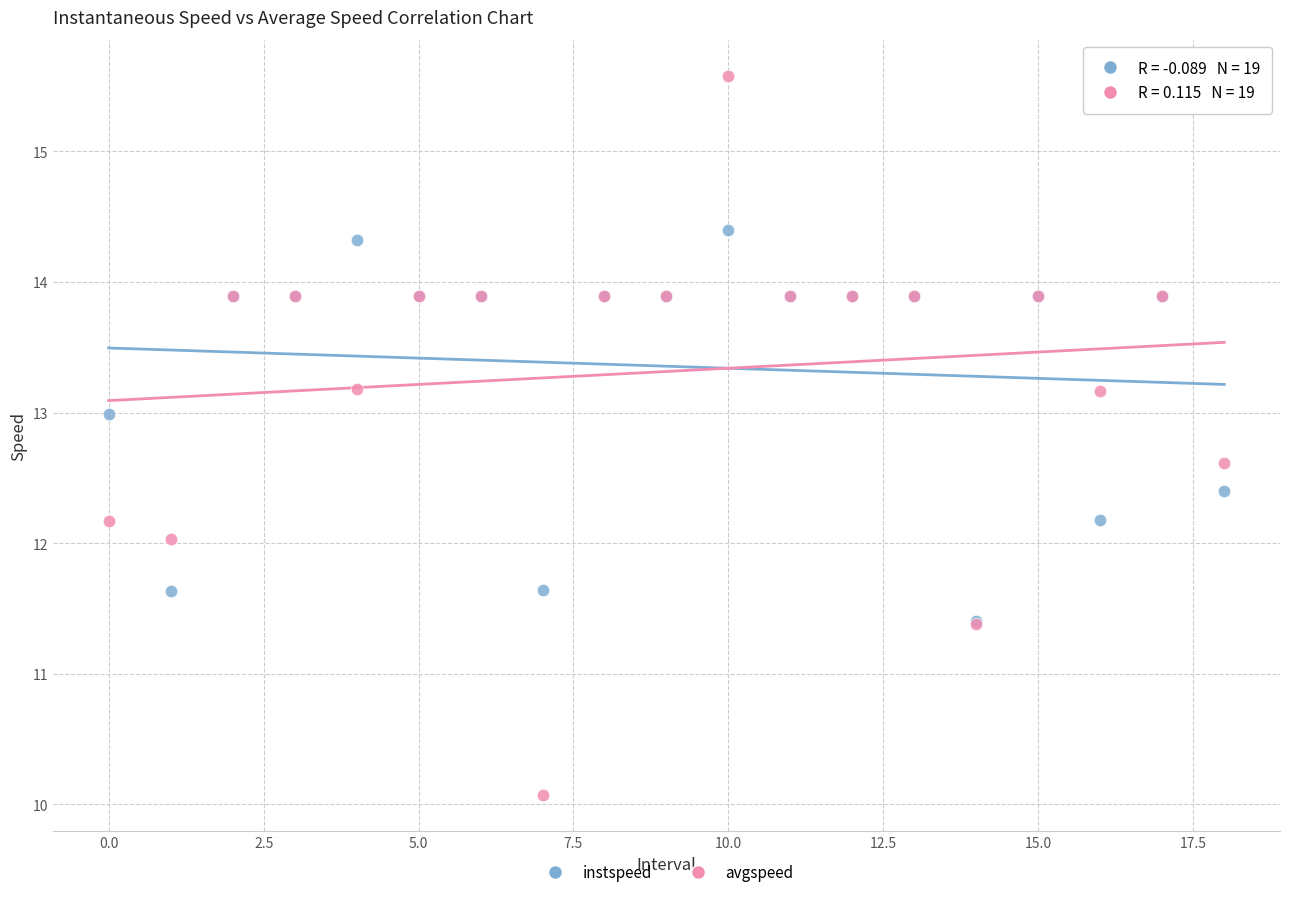

Which series has the largest Y range (max minus min)?

avgspeed